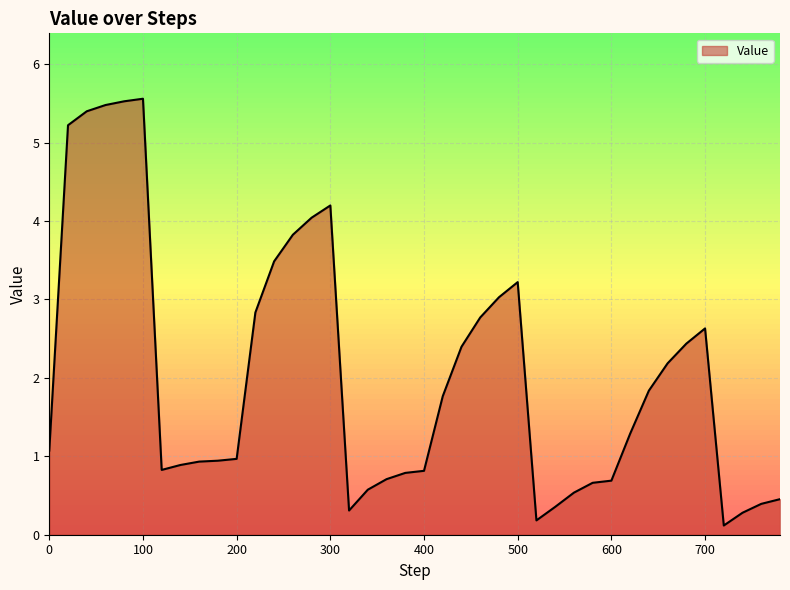

What is the difference between the maximum and minimum values?

5.4